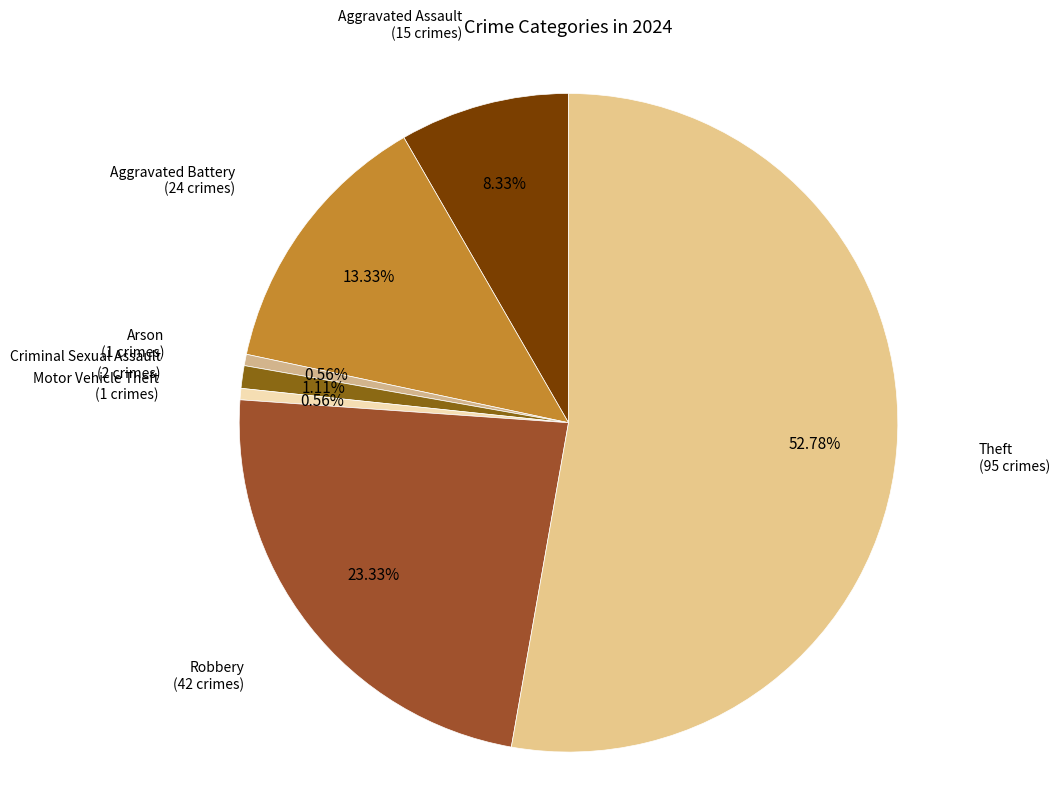

Count the number of slices in the pie.

7